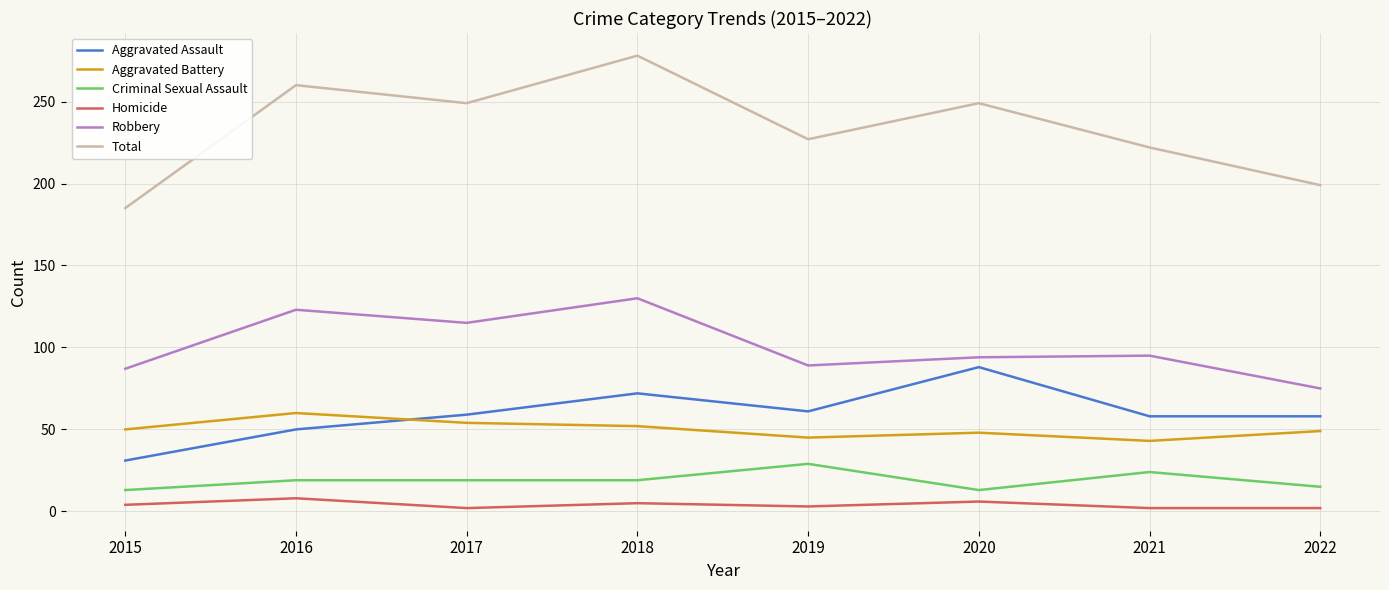

What is the maximum value for Robbery?

130